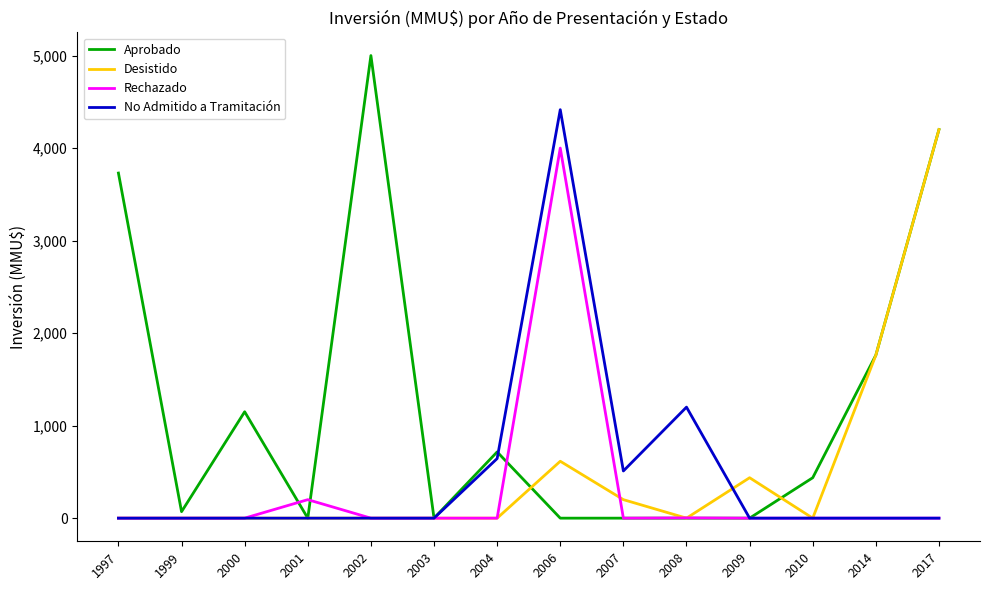

Which series has the largest range (max minus min)?

Aprobado